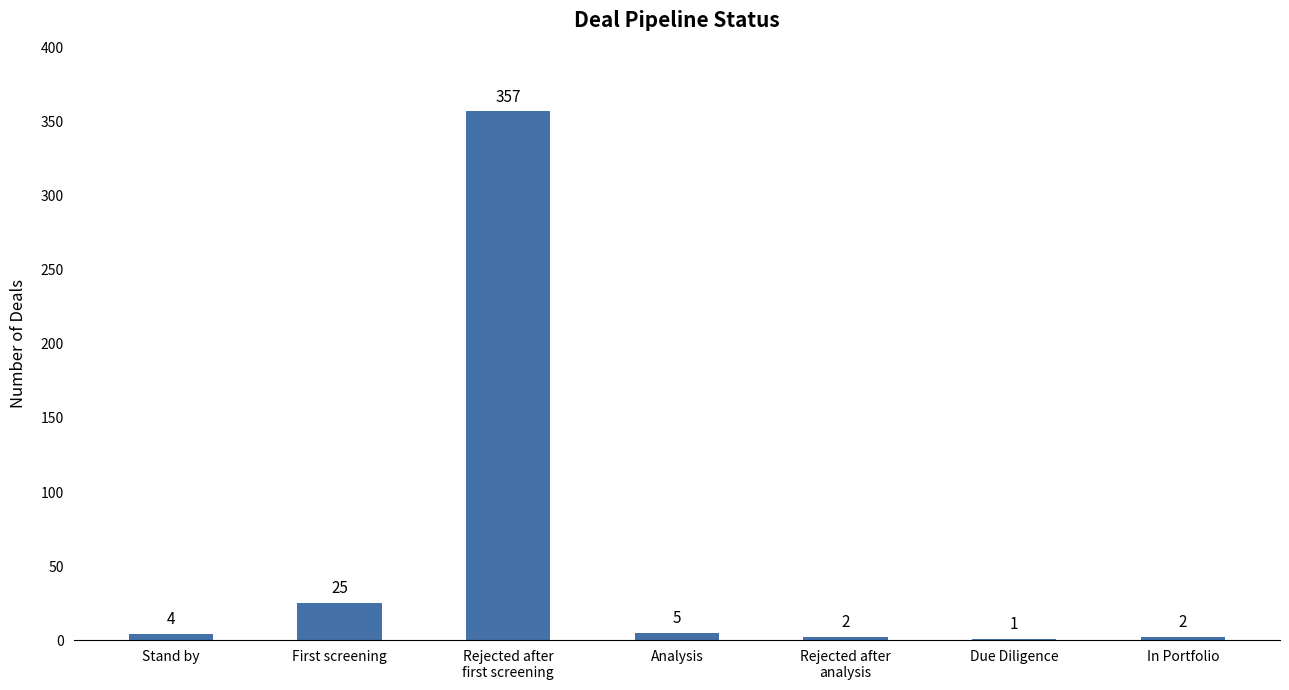

Where is the data nearest to the value 179?

First screening